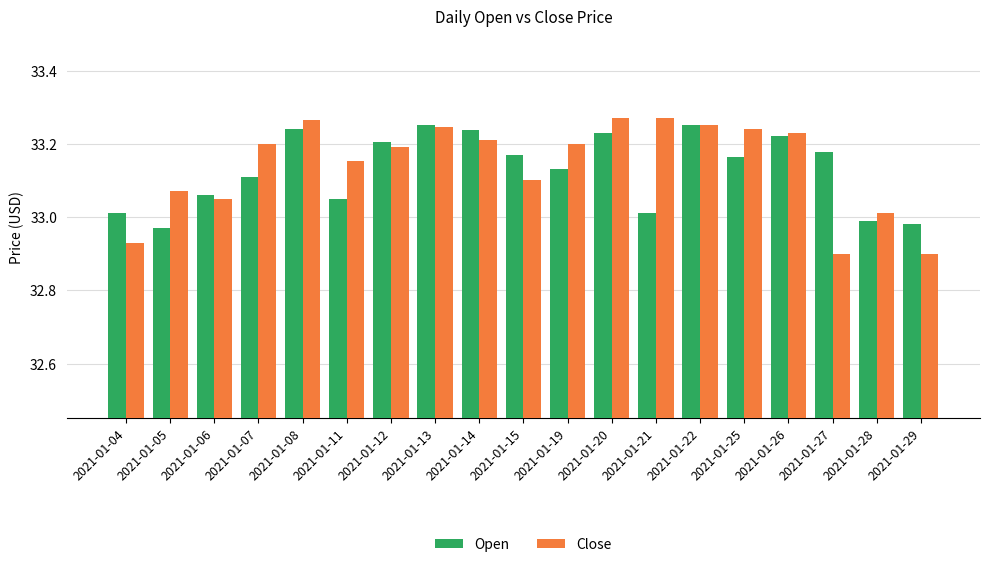

How many data points in Close are above 33?

16